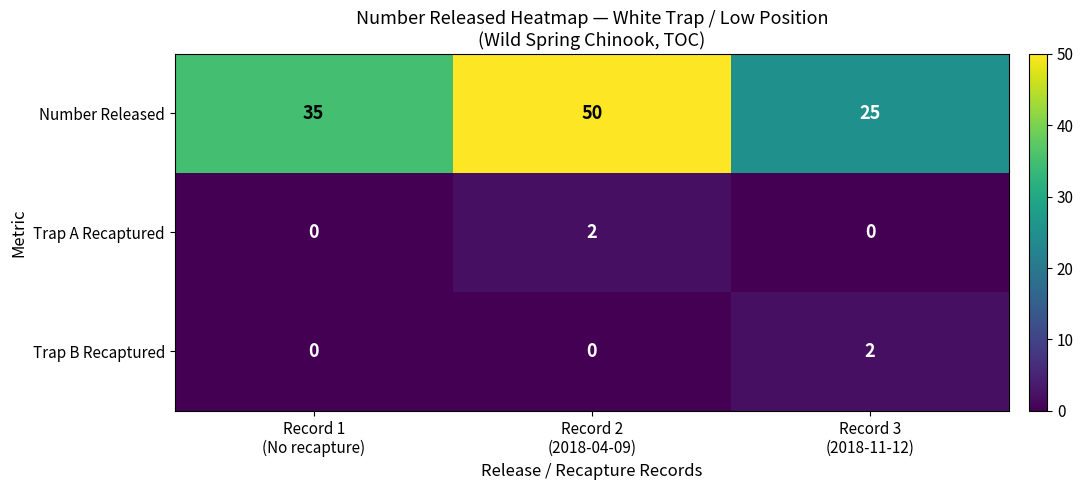

At which category does the chart reach its peak across all series?

Record 2
(2018-04-09)